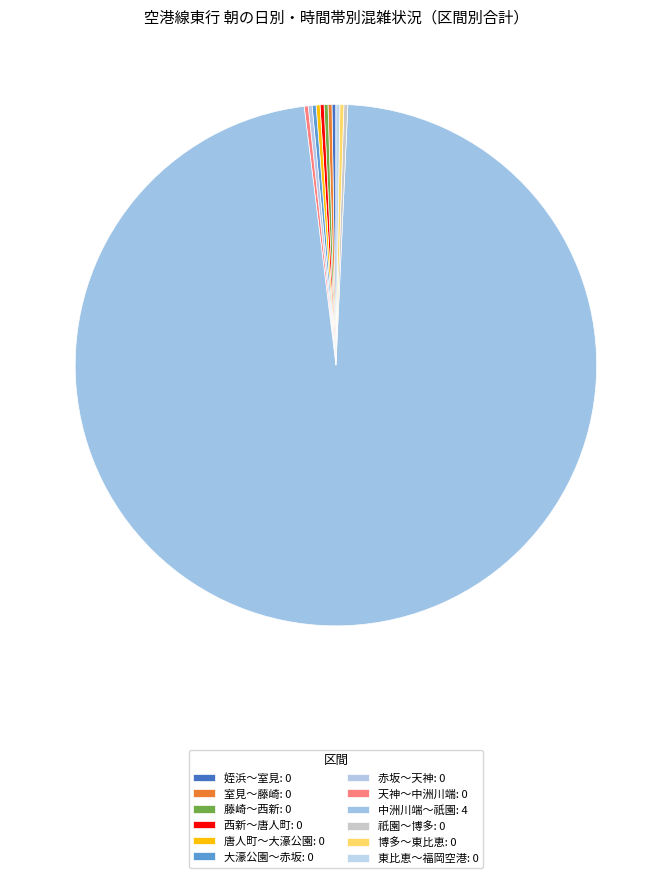

Does 中洲川端～祇園 represent more than half of the total?

Yes